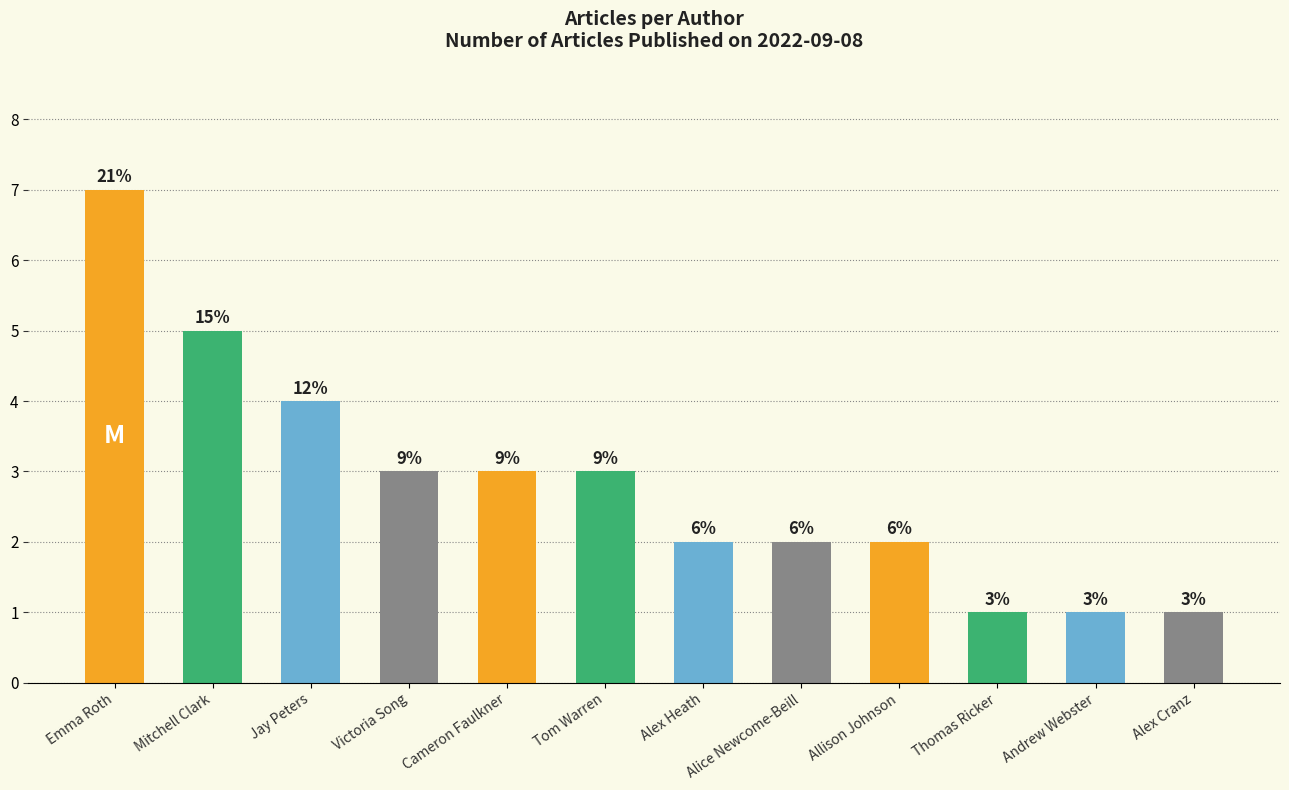

Are the bars horizontal?

No